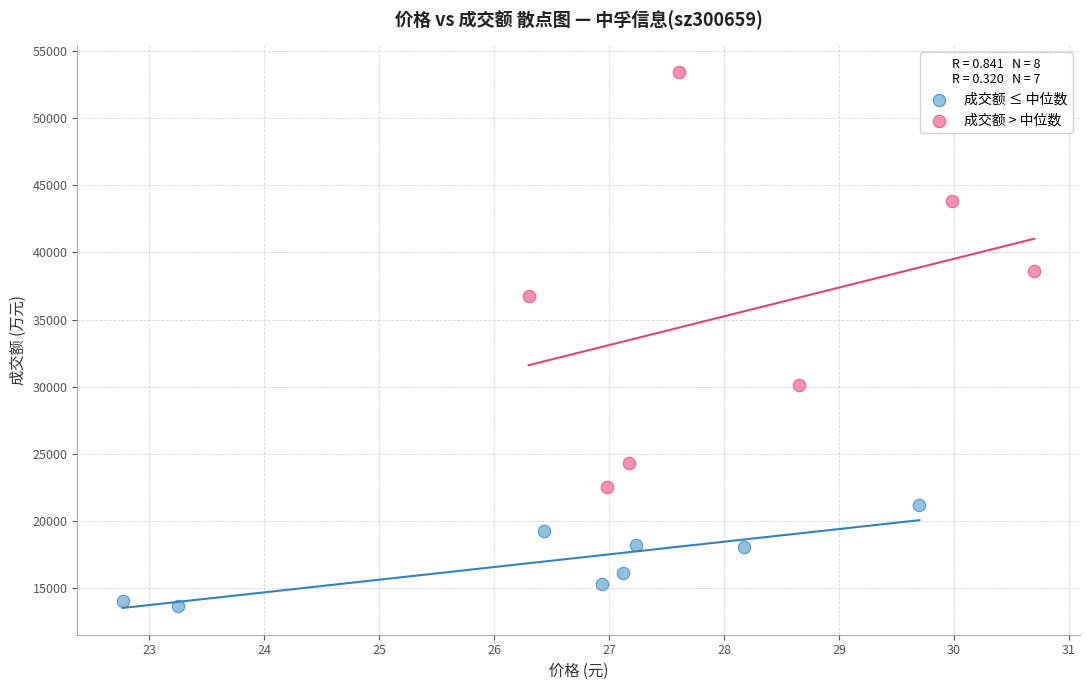

Which series reaches the minimum Y coordinate?

成交额 ≤ 中位数